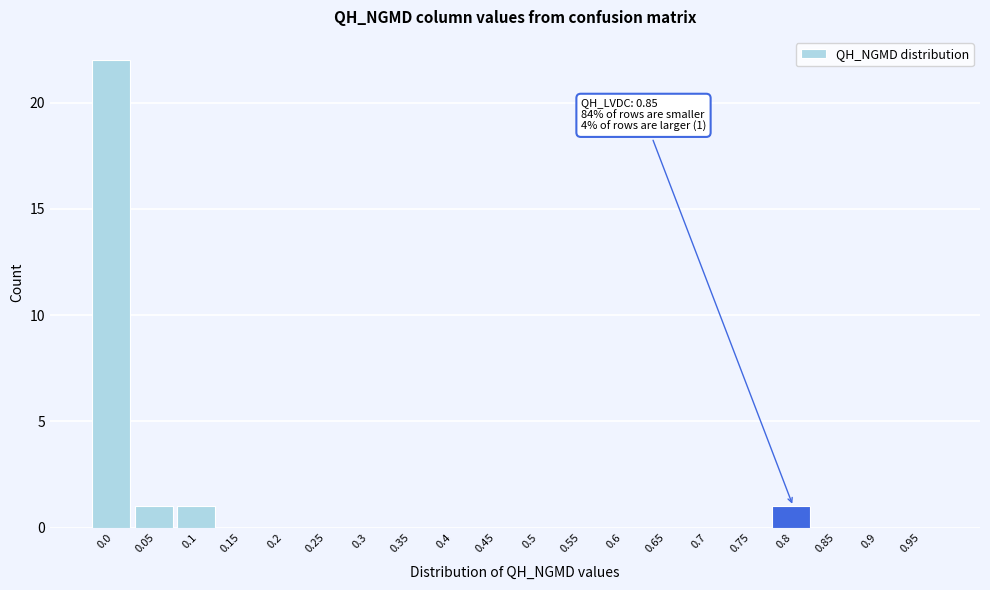

Reading left to right, extract all data points from this chart.

0.0=22	0.05=1	0.1=1	0.15=0	0.2=0	0.25=0	0.3=0	0.35=0	0.4=0	0.45=0	0.5=0	0.55=0	0.6=0	0.65=0	0.7=0	0.75=0	0.8=1	0.85=0	0.9=0	0.95=0